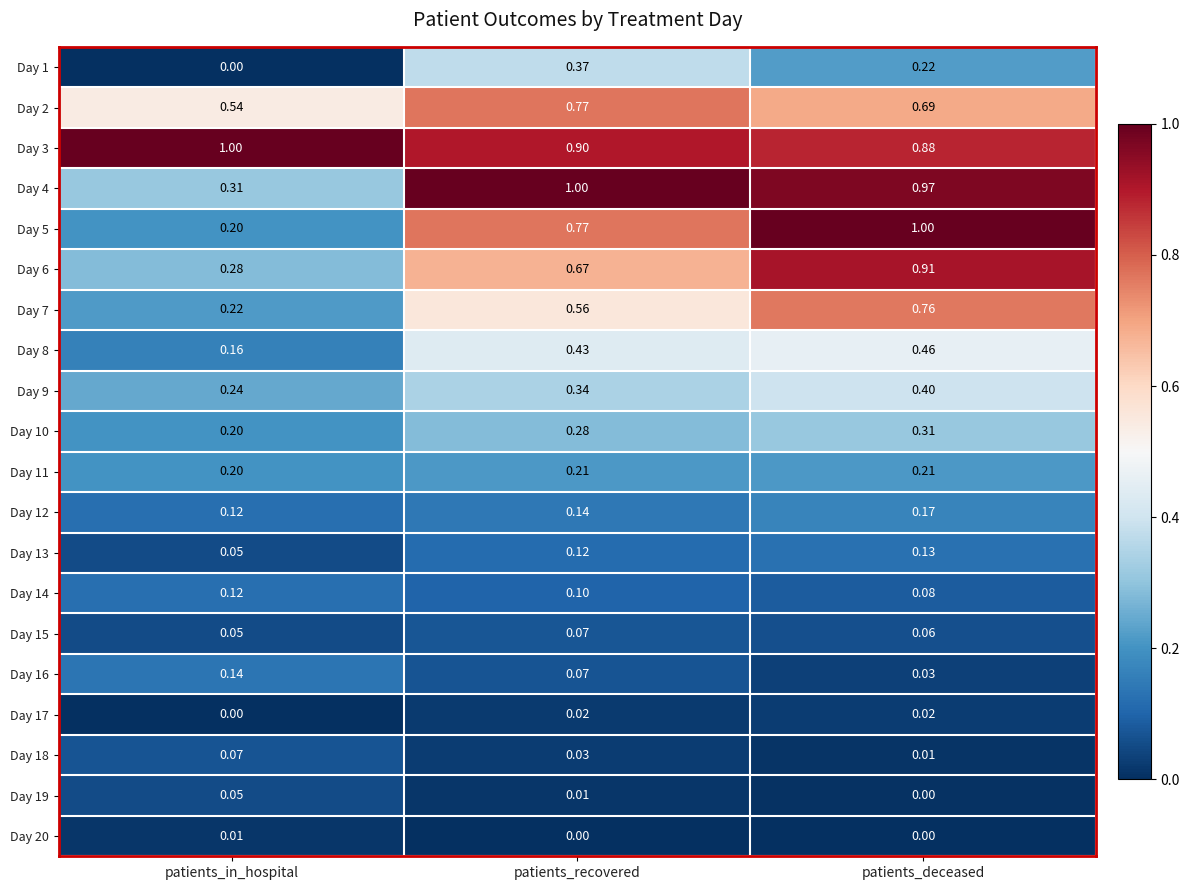

At which category is the sum across all series the highest?

patients_deceased